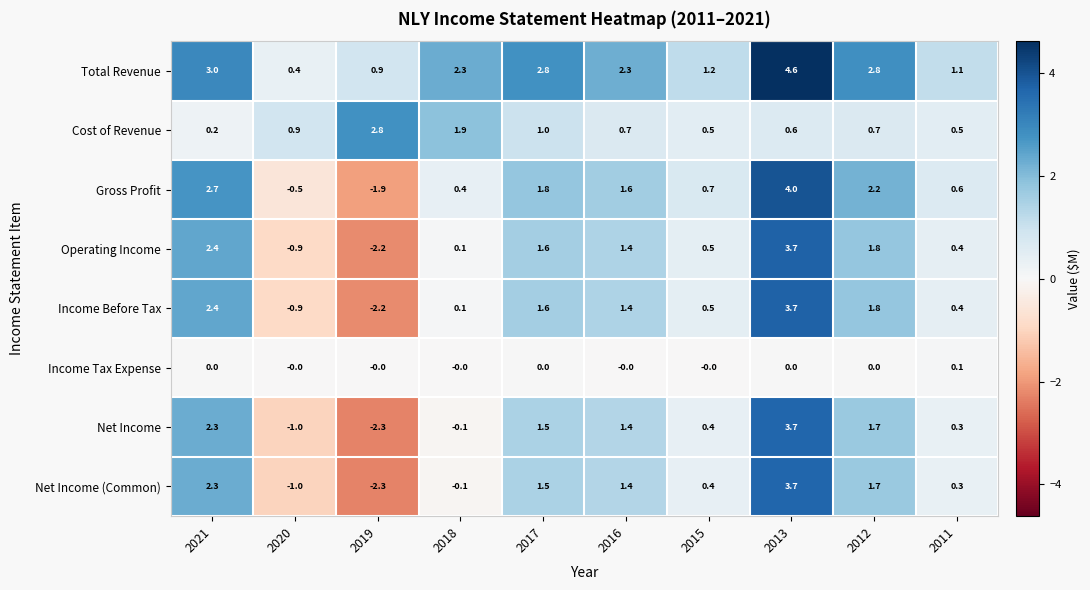

Which series has the largest total across all categories?

Total Revenue